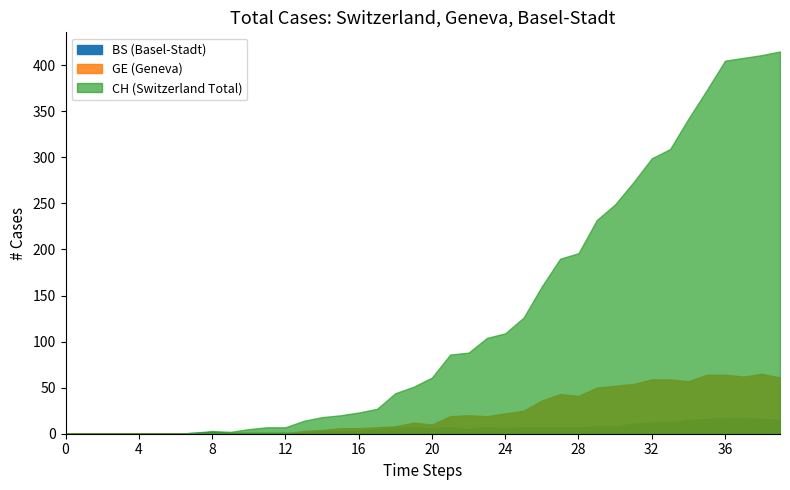

True or false: CH and GE cross at least once.

False